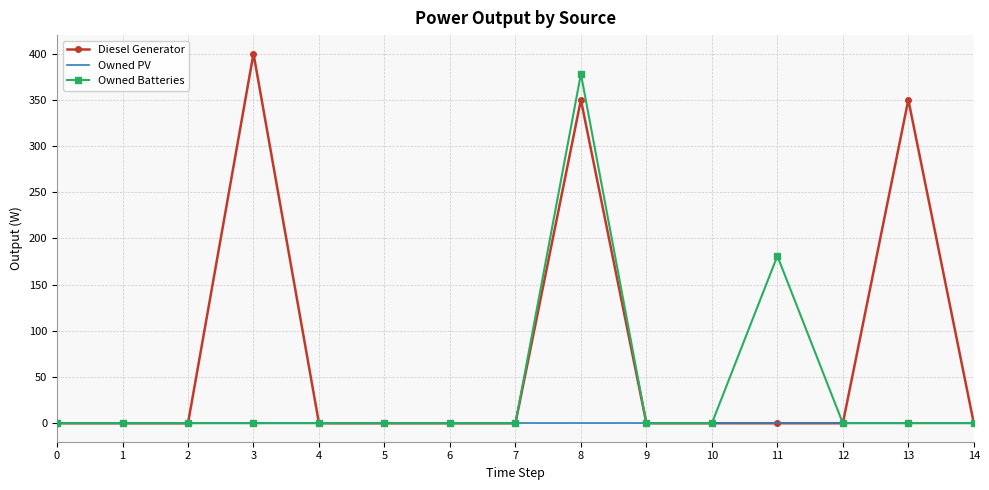

Between 3 and 8, which series saw the biggest shift?

Owned Batteries